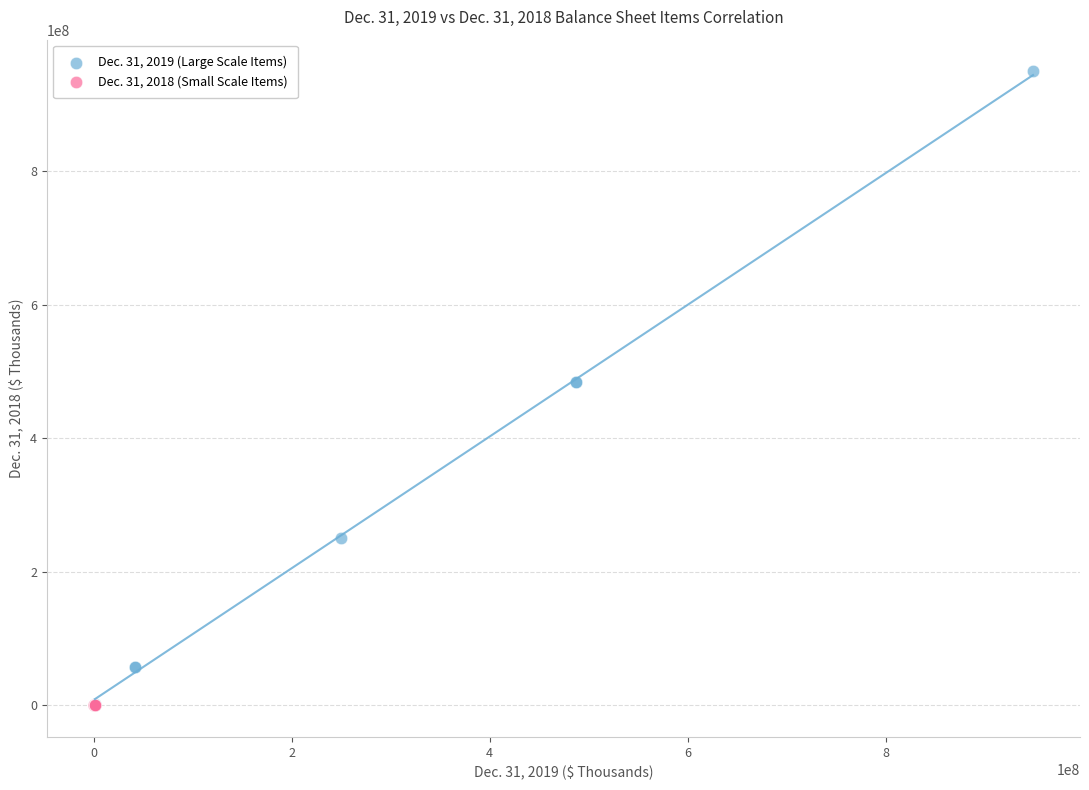

Which series contains the highest Y value?

Dec. 31, 2019 (Large Scale Items)